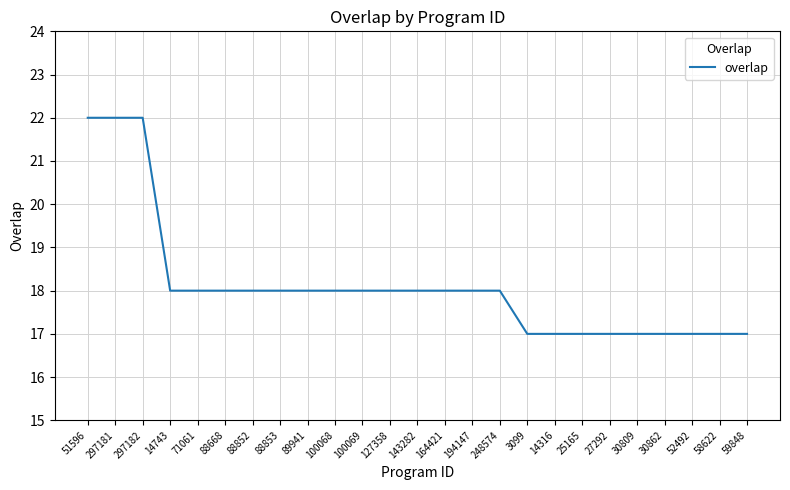

What is the smallest value displayed?

17